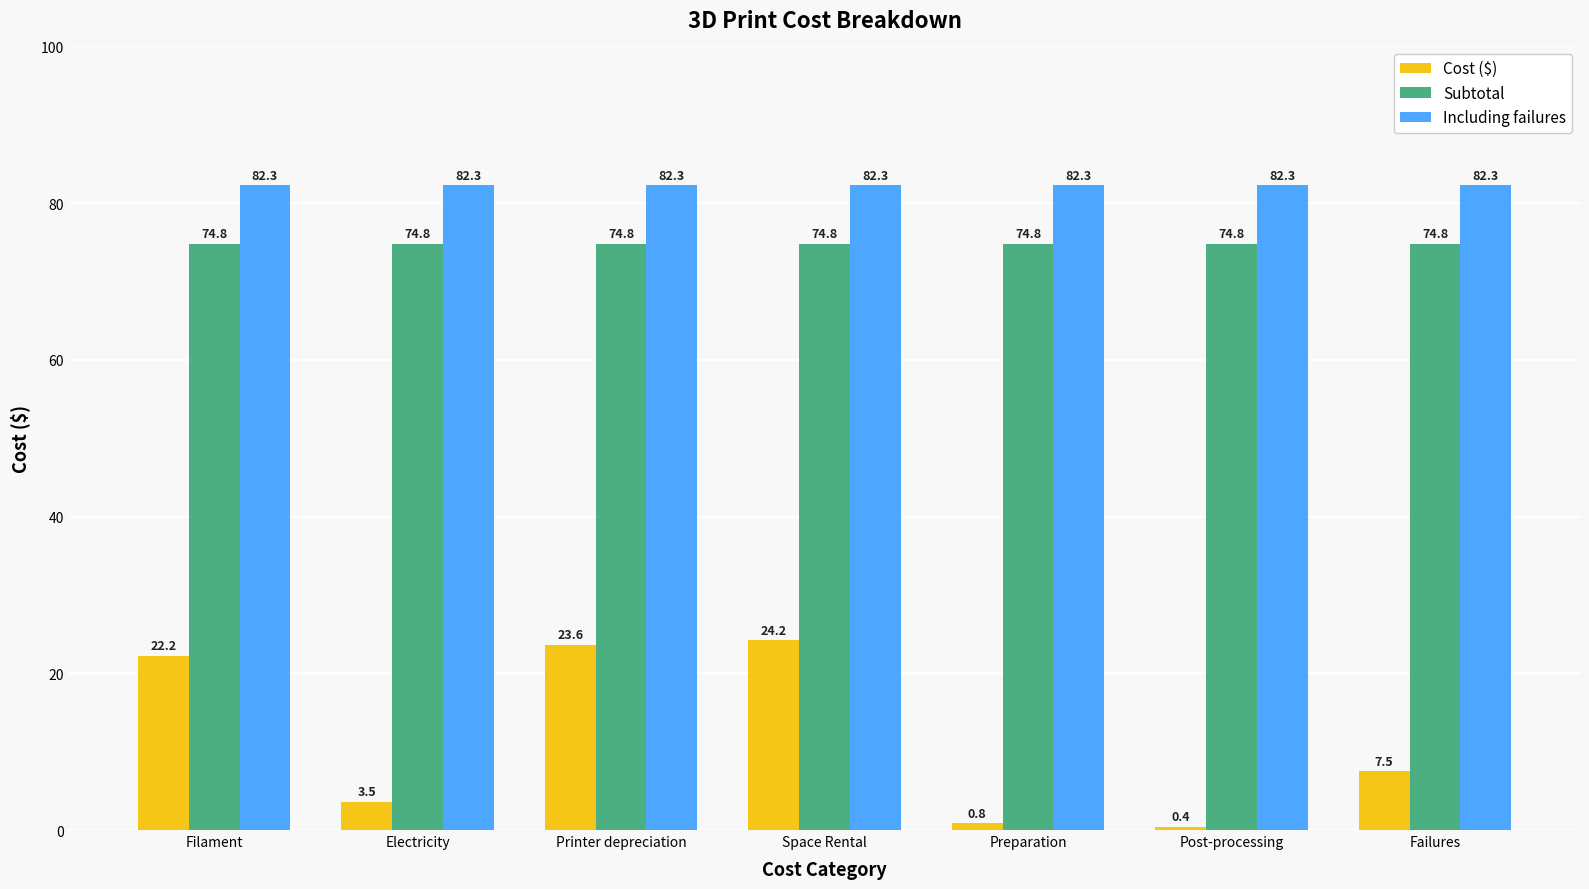

Which series changed the most between Space Rental and Preparation?

Cost ($)